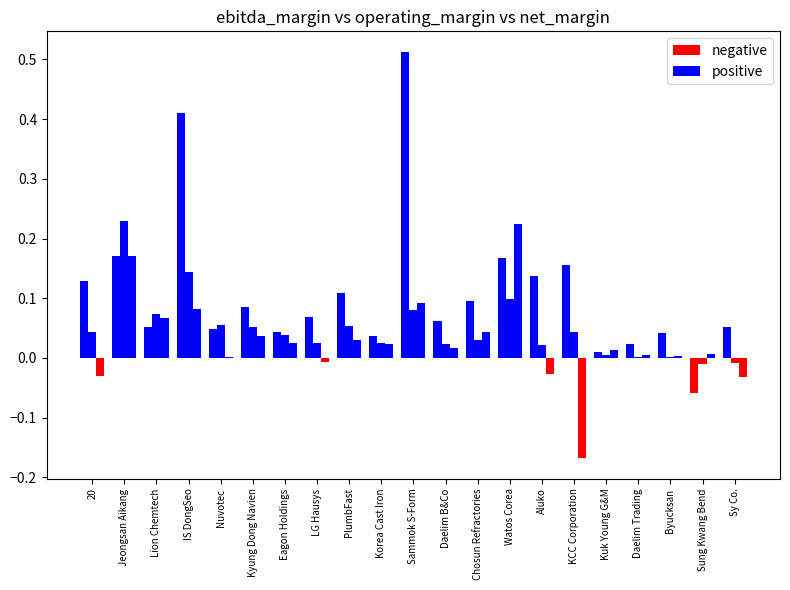

Which label corresponds to the largest value in the chart?

Sammok S-Form